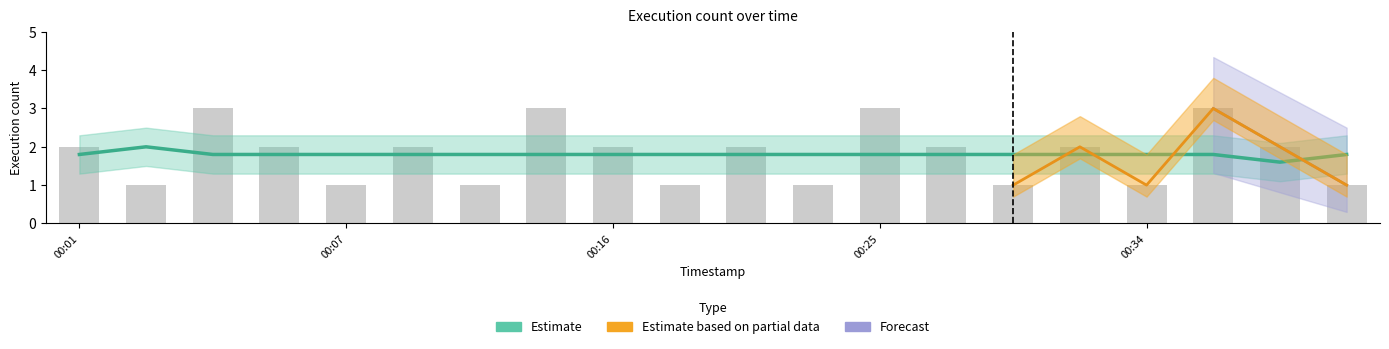

List the labels in order of Forecast value, largest first.

2019-12-26 00:05, 2019-12-26 00:15, 2019-12-26 00:25, 2019-12-26 00:35, 2019-12-26 00:01, 2019-12-26 00:06, 2019-12-26 00:11, 2019-12-26 00:16, 2019-12-26 00:21, 2019-12-26 00:26, 2019-12-26 00:31, 2019-12-26 00:36, 2019-12-26 00:04, 2019-12-26 00:07, 2019-12-26 00:14, 2019-12-26 00:17, 2019-12-26 00:24, 2019-12-26 00:27, 2019-12-26 00:34, 2019-12-26 00:37